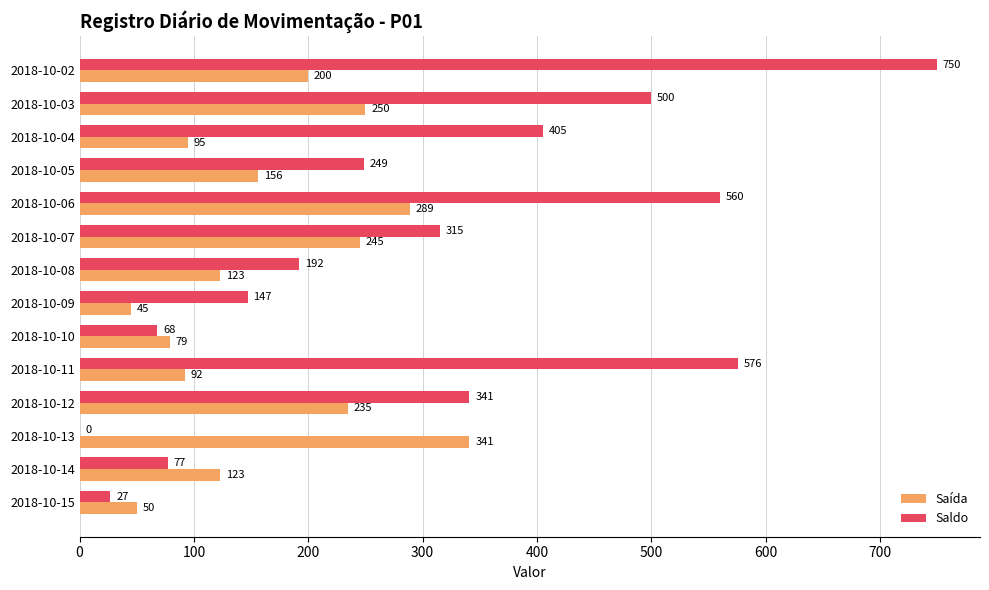

Is it true that Saldo equals 278 at 2018-10-06?

False